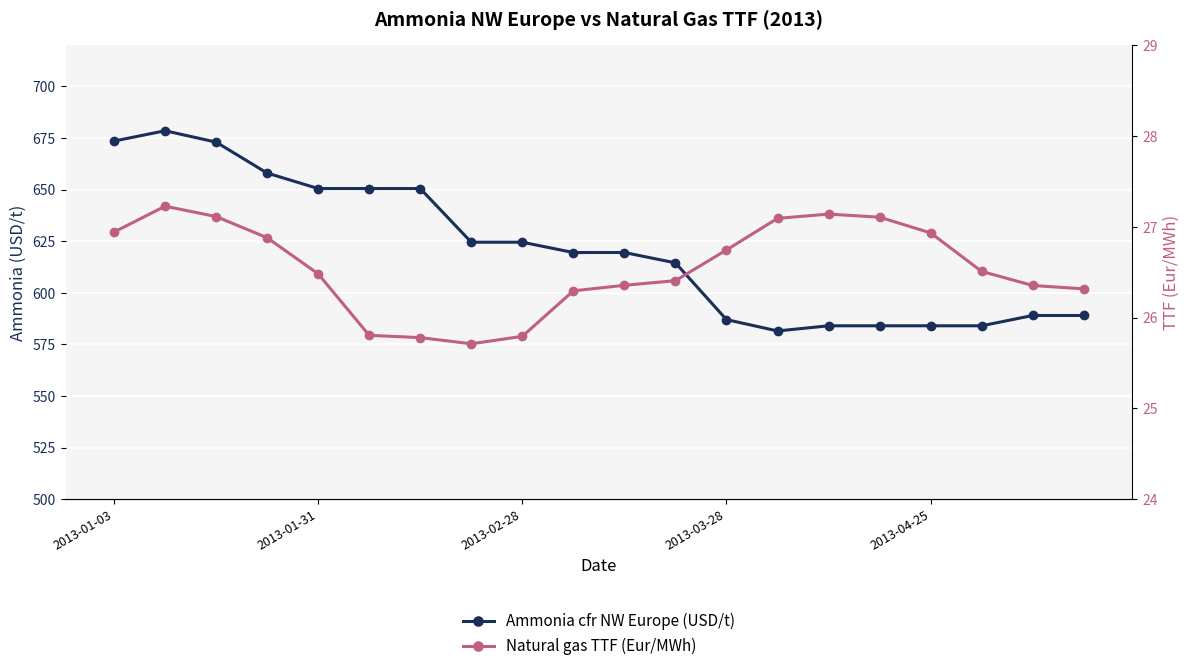

The value of Natural gas TTF (Eur/MWh) at 14 is 7.4. True or false?

False